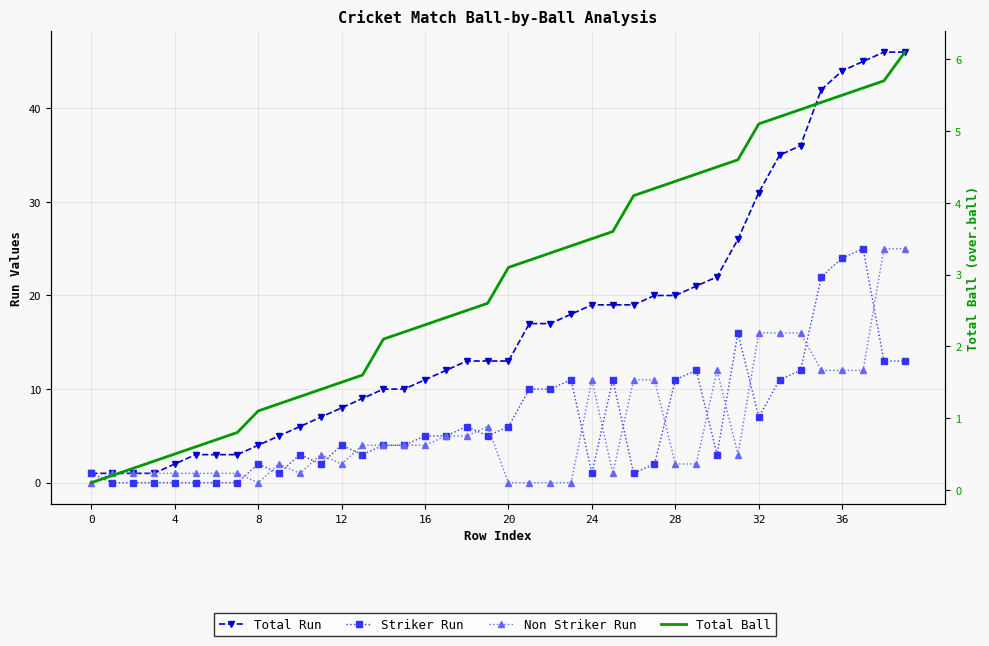

Which series has the widest spread of values?

Total Run